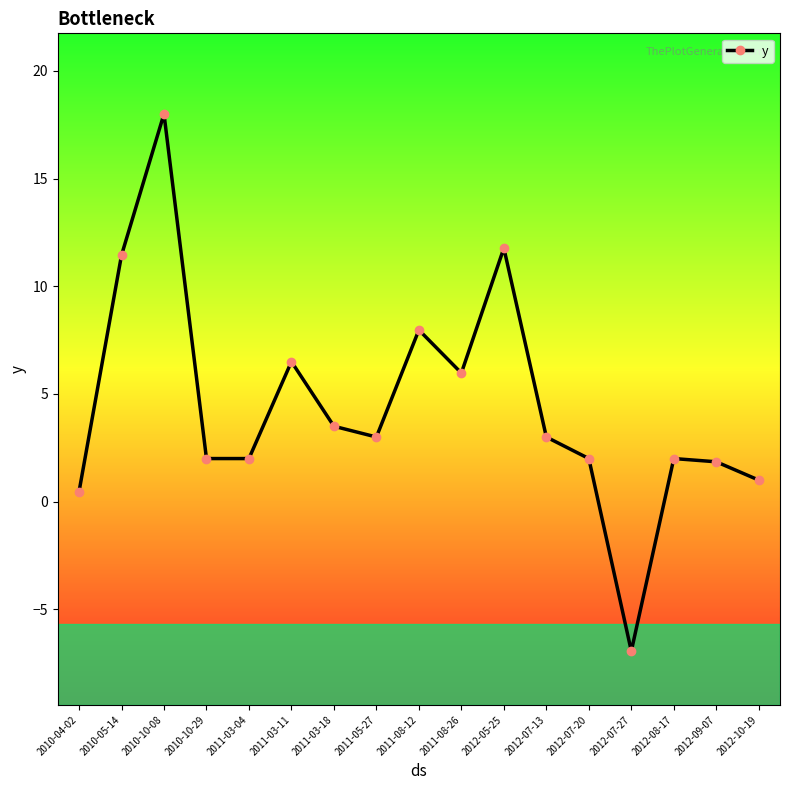

Count the number of data series in this chart.

1